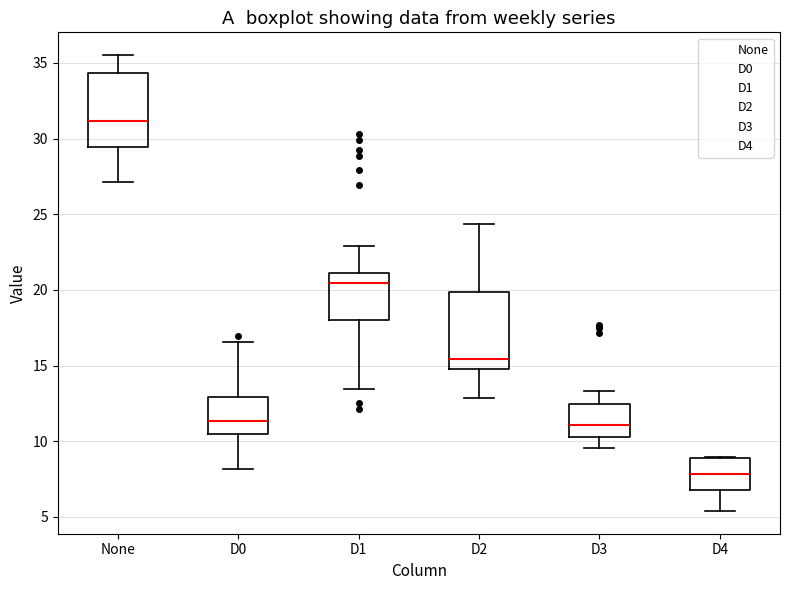

Where does the lower whisker of the box for D3 end on the y-axis? The values are not printed on the chart, so give them approximately, as read against the axis.

9.5